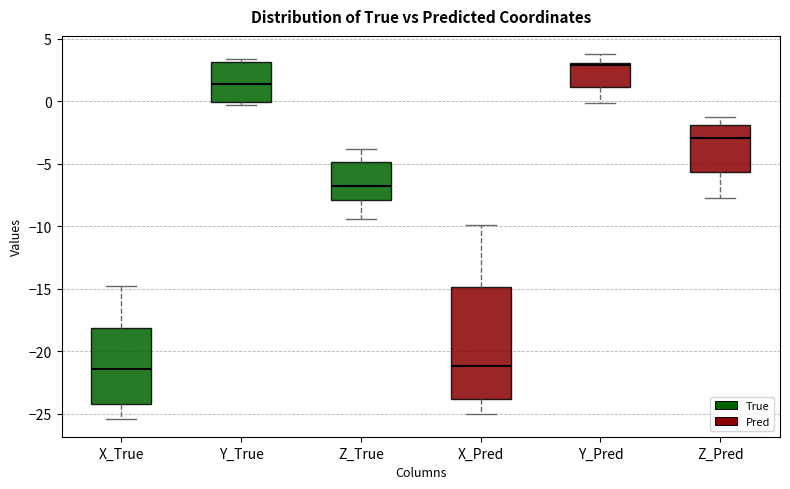

Reading left to right, read every box against the y-axis: the position of its median line, the range the box covers, and the ends of its whiskers. The values are not printed on the chart, so give them approximately, as read against the axis.

X_True: median -21.5, box -24.0 to -18.0, whiskers -25.5 to -15.0
Y_True: median 1.5, box 0.0 to 3.0, whiskers -0.5 to 3.5
Z_True: median -7.0, box -8.0 to -5.0, whiskers -9.5 to -4.0
X_Pred: median -21.0, box -24.0 to -15.0, whiskers -25.0 to -10.0
Y_Pred: median 3.0 (just below the box's upper edge), box 1.0 to 3.0, whiskers 0.0 to 4.0
Z_Pred: median -3.0, box -5.5 to -2.0, whiskers -8.0 to -1.0